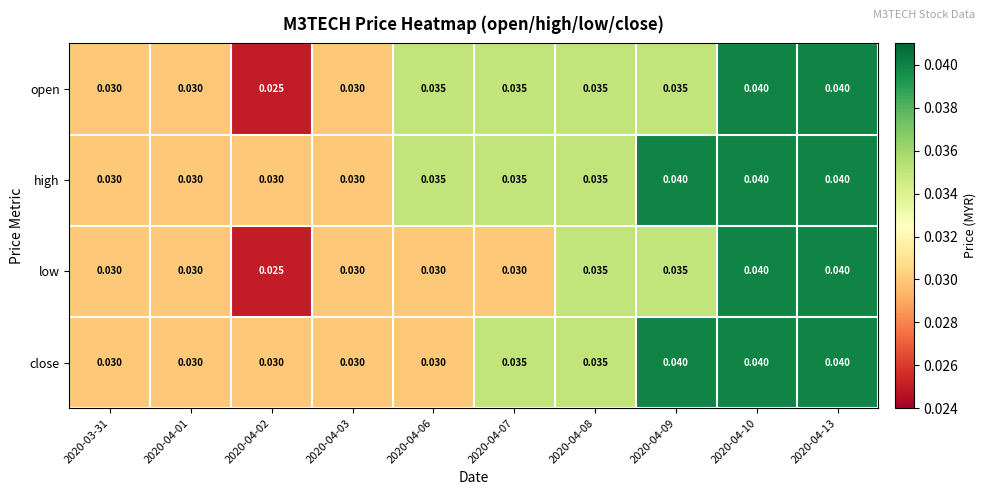

Which series has the largest total across all categories?

high